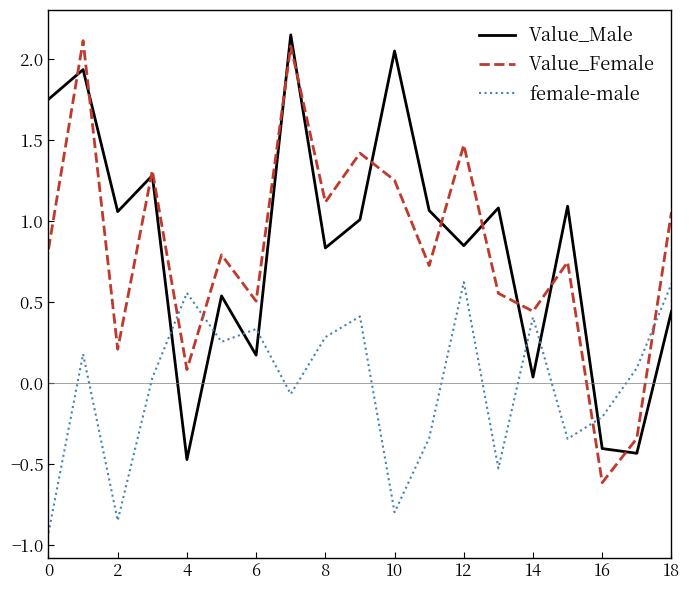

How many times do female-male and Value_Male cross each other?

7